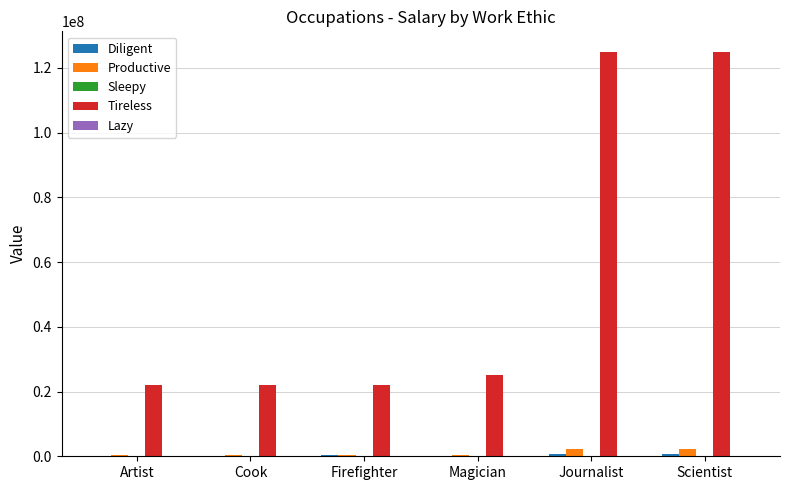

Count the number of categories in the chart.

6